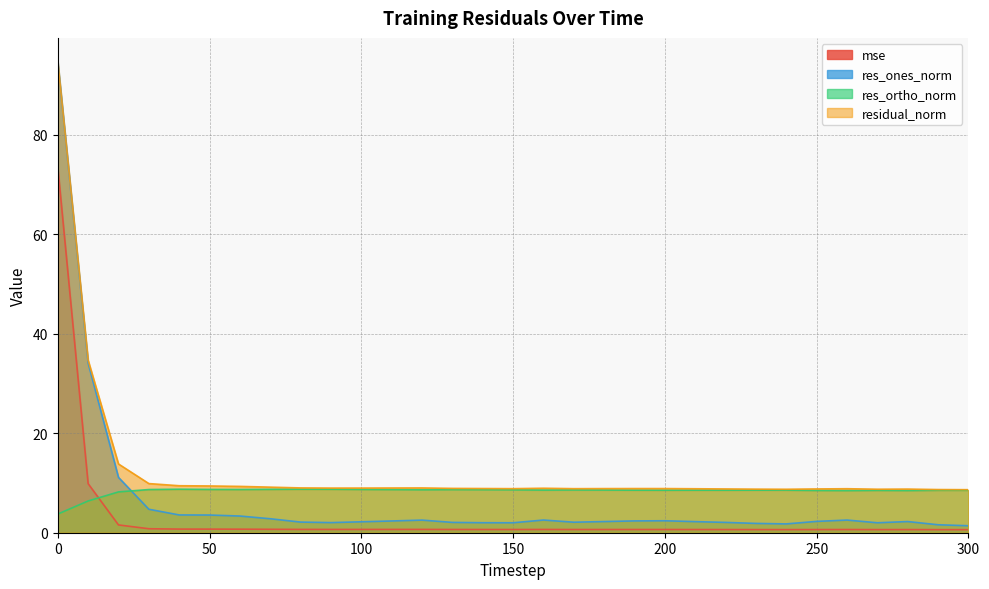

The mse series shows 0.6 at 240. True or false?

True